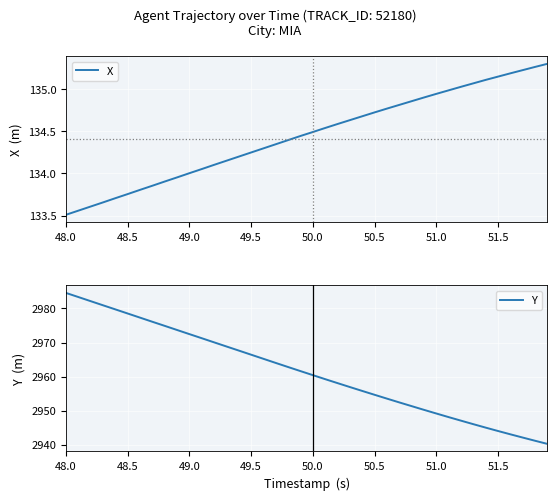

How many values in the X series exceed 134?

30